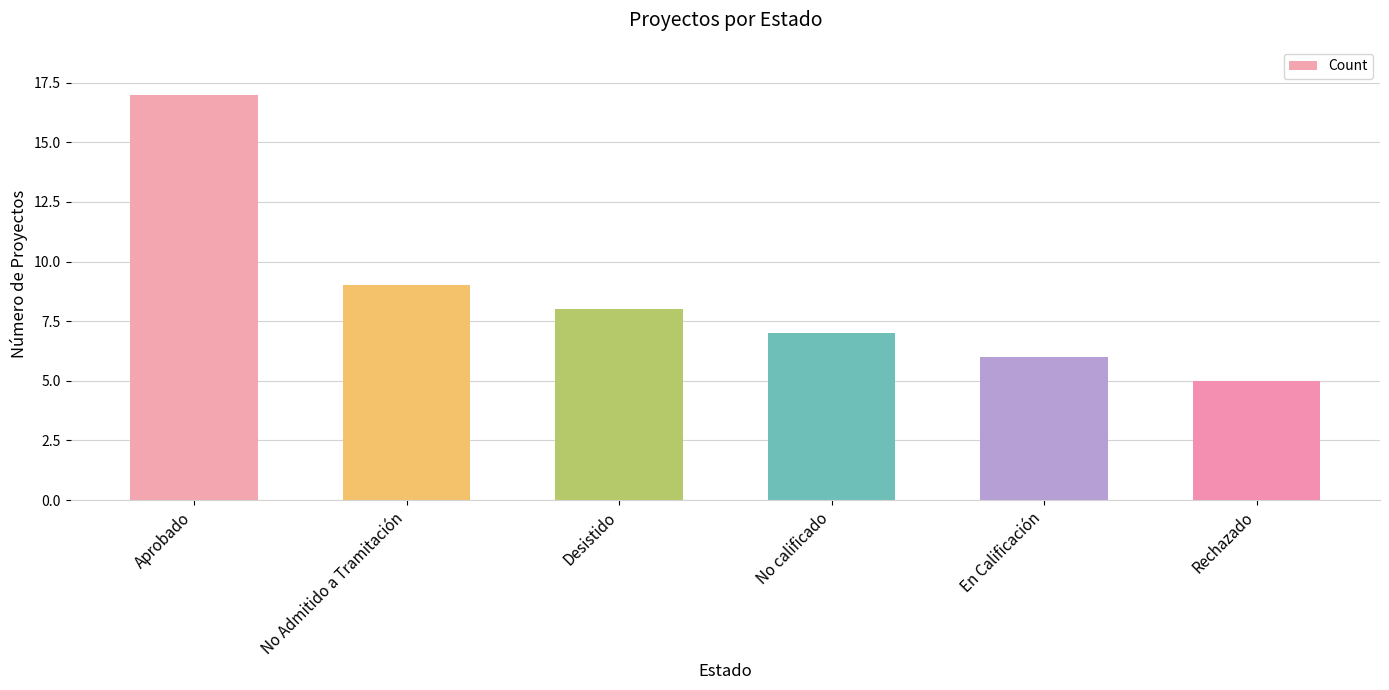

What is the minimum value shown in the chart?

5